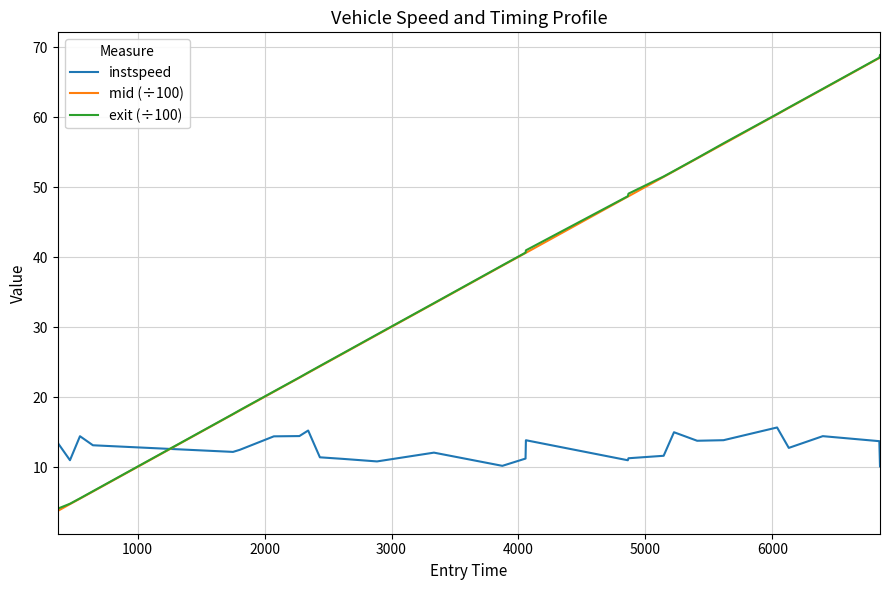

What is the lowest value of the mid (÷100) series?

3.7